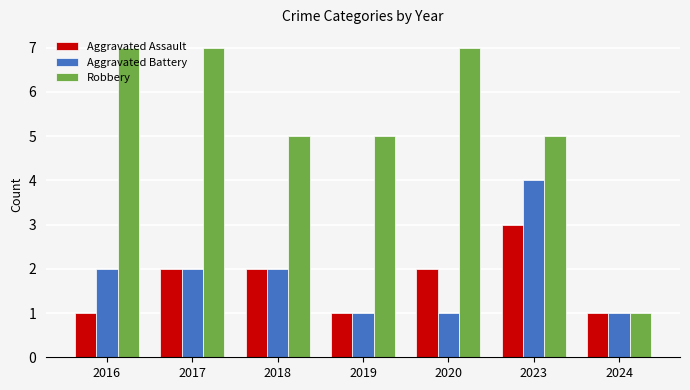

What is the difference between the maximum and second lowest values in the Robbery series?

2